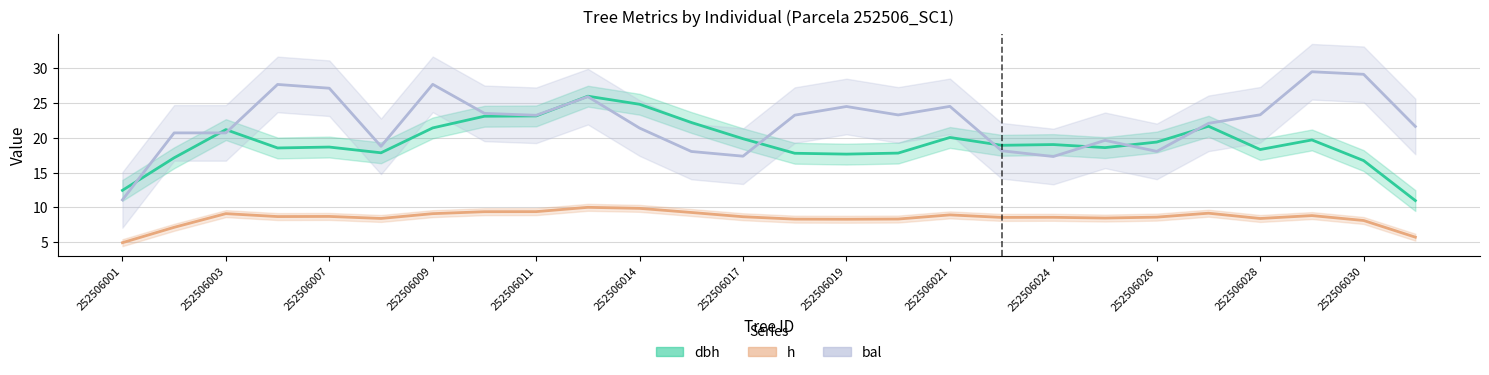

The value of dbh at 17 is 5.2. True or false?

False